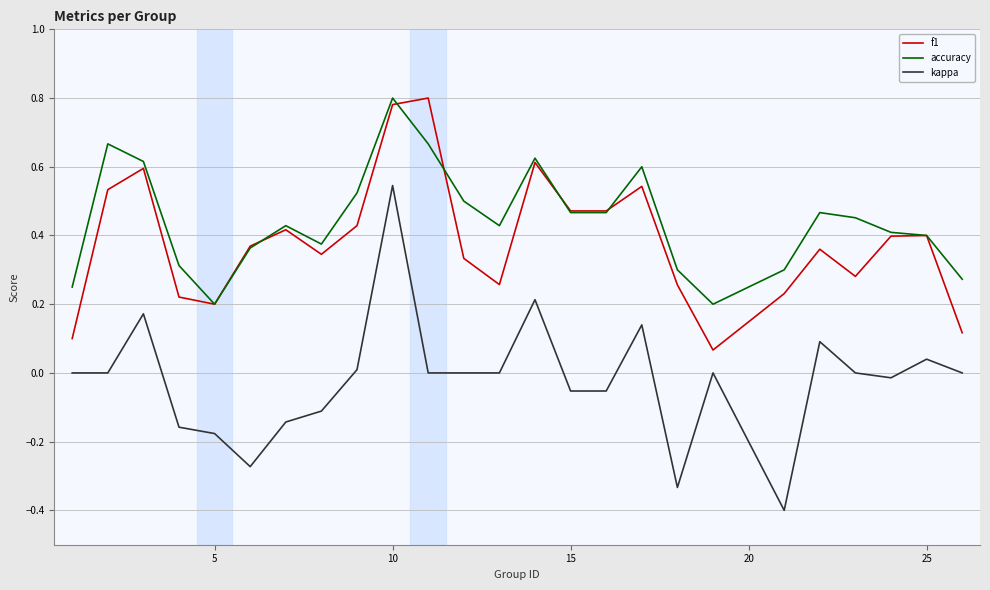

True or false: f1 and kappa cross at least once.

False